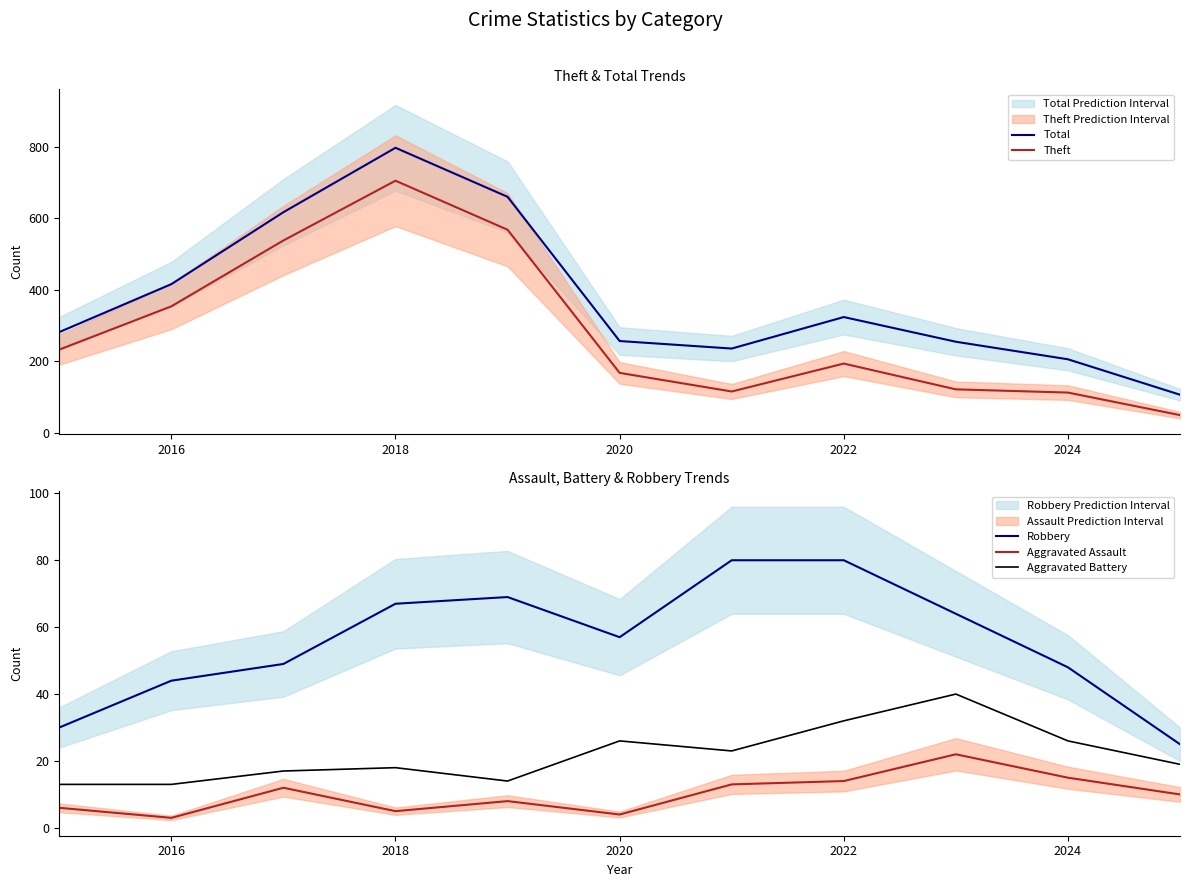

True or false: Aggravated Battery and Aggravated Assault cross at least once.

False